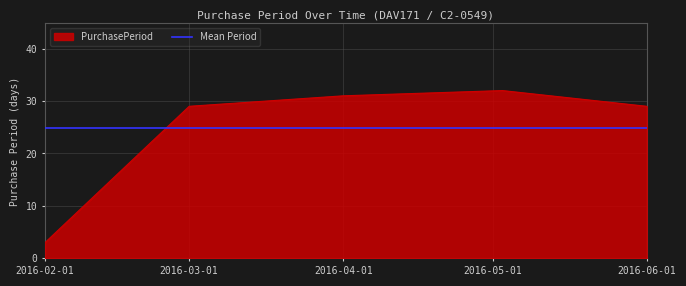

Does the chart display data point markers on the line(s)?

No